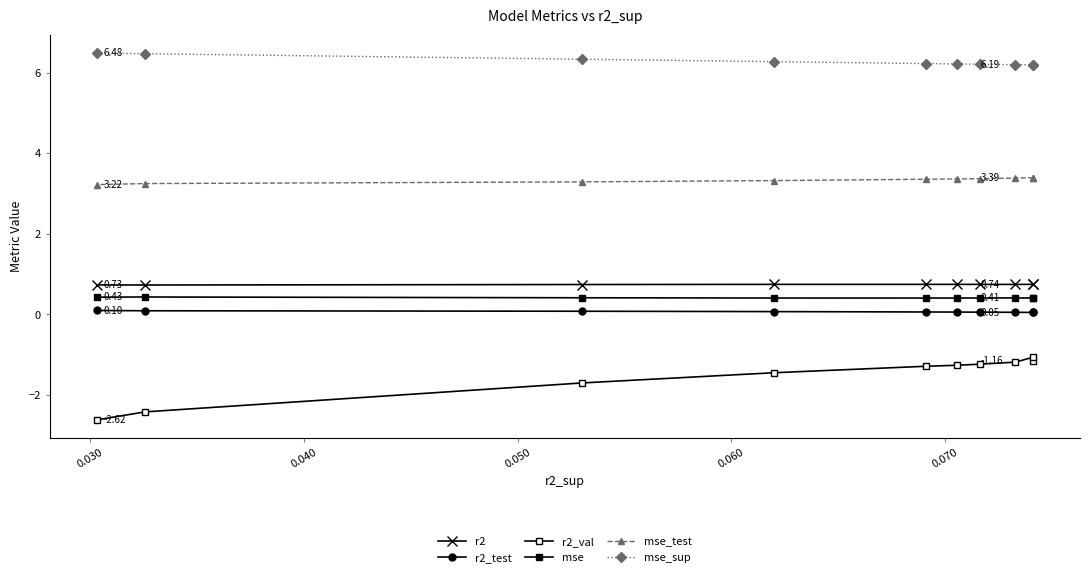

How many lines are shown in the chart?

6